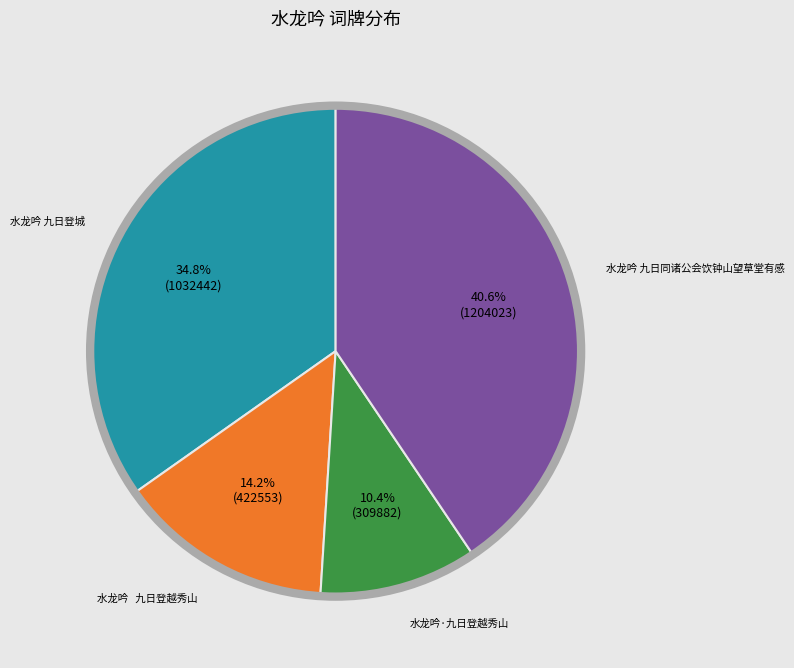

Does any single category account for the majority?

No